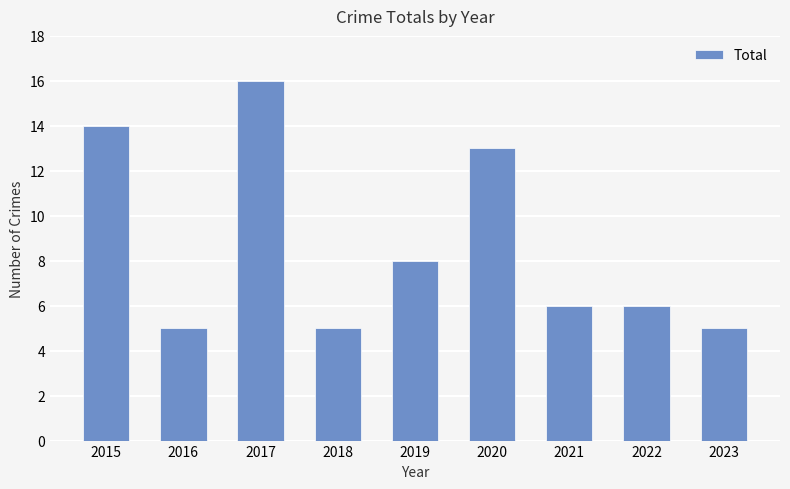

What is the maximum value shown in the chart?

16